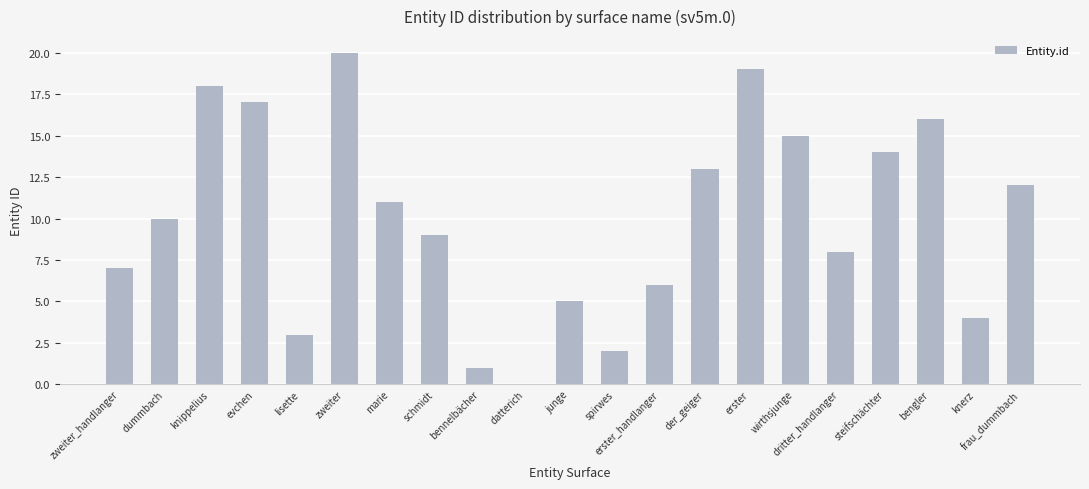

Is it true that the value at dritter_handlanger is 11?

False